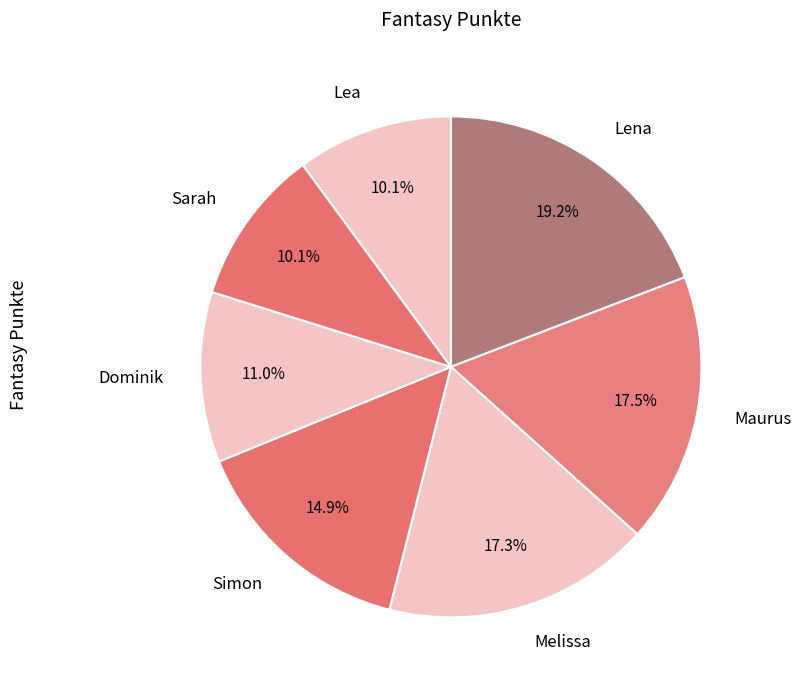

To the nearest percent, what is the difference between the largest and smallest slice percentages?

9%